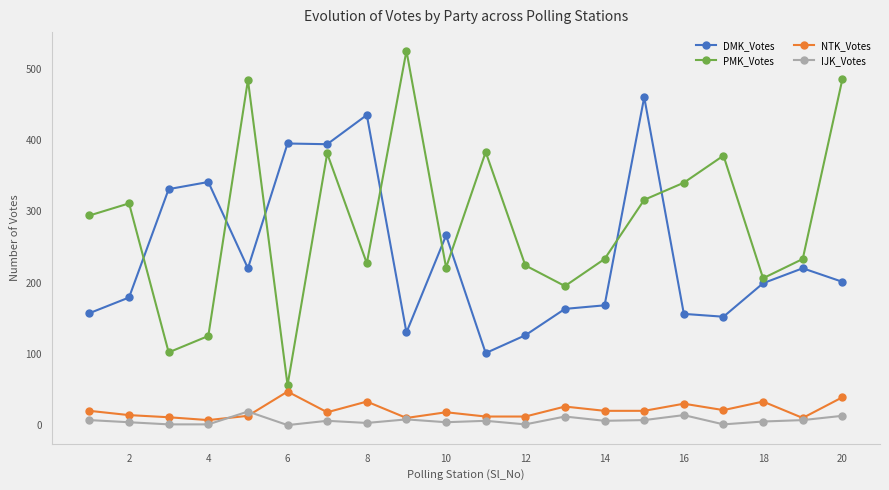

True or false: DMK_Votes and IJK_Votes cross at least once.

False